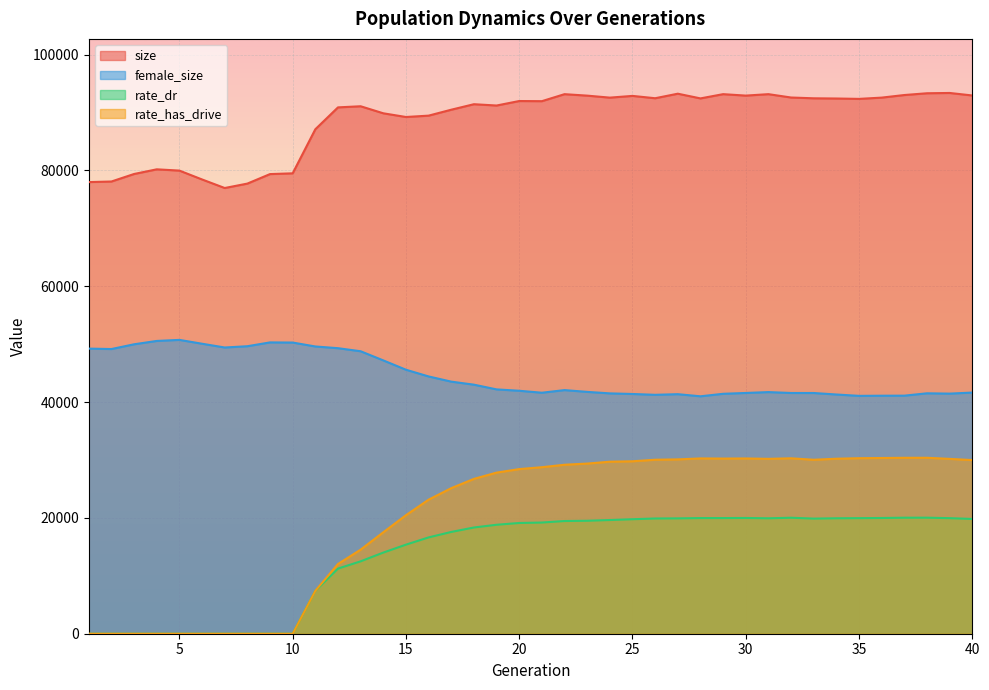

What is the sum of the rate_dr values at 35 and 9?

19959.5